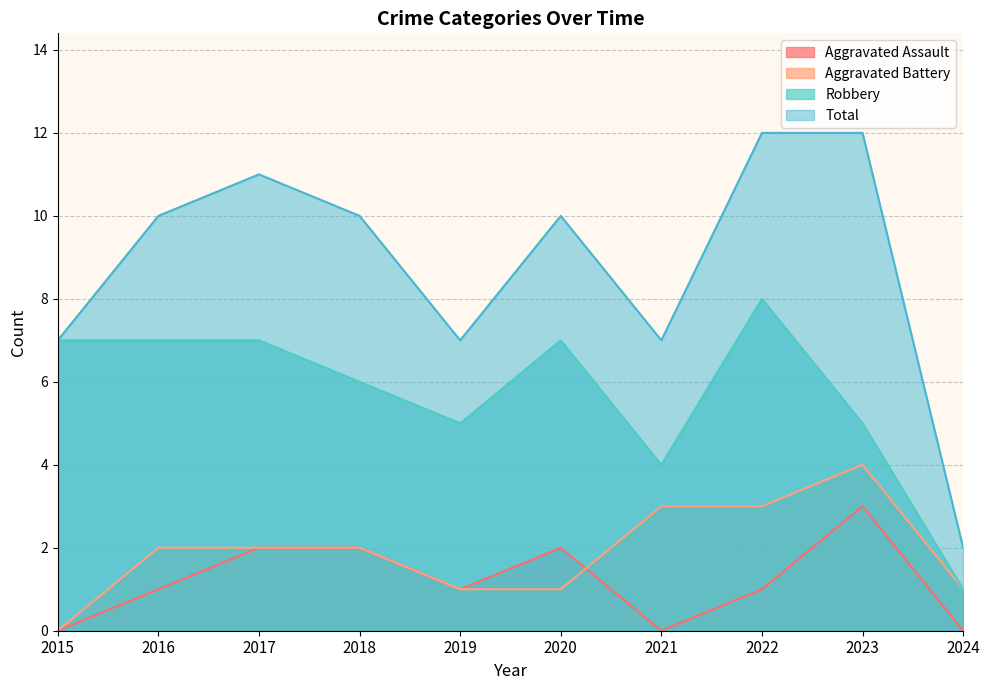

How many interior local valleys does the Aggravated Assault series have?

2